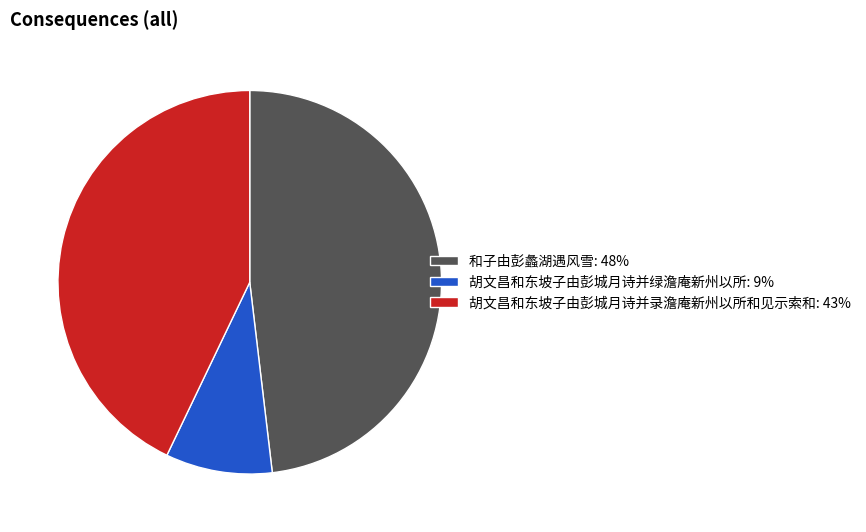

Between 胡文昌和东坡子由彭城月诗并绿澹庵新州以所 and 胡文昌和东坡子由彭城月诗并录澹庵新州以所和见示索和, which is larger?

胡文昌和东坡子由彭城月诗并录澹庵新州以所和见示索和